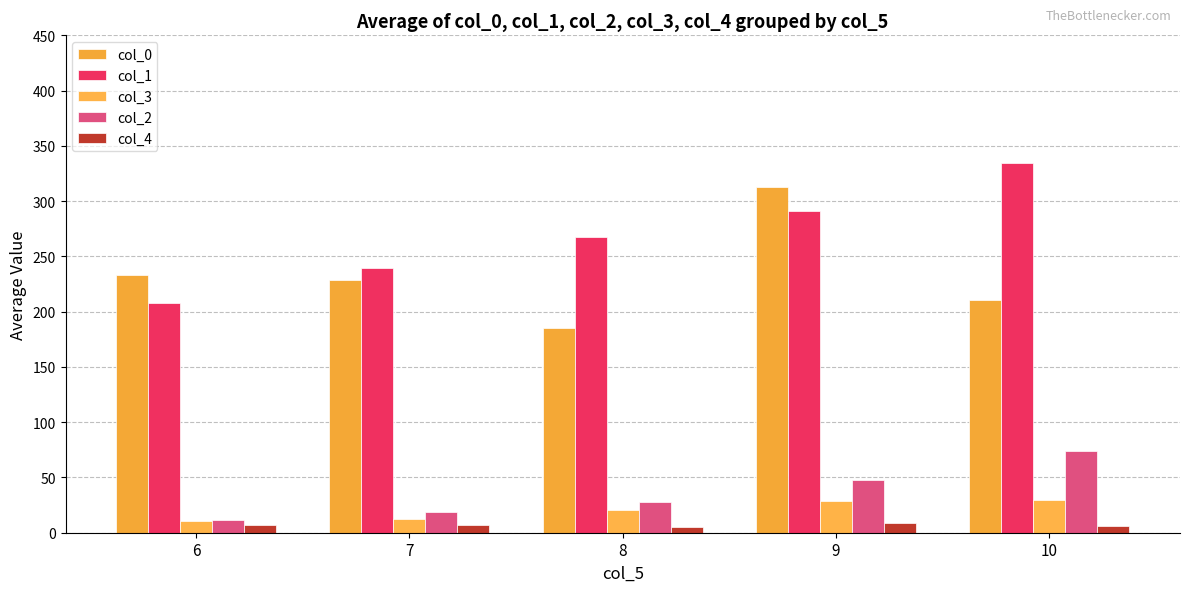

What are all the series names shown in the legend?

col_0, col_1, col_3, col_2, col_4